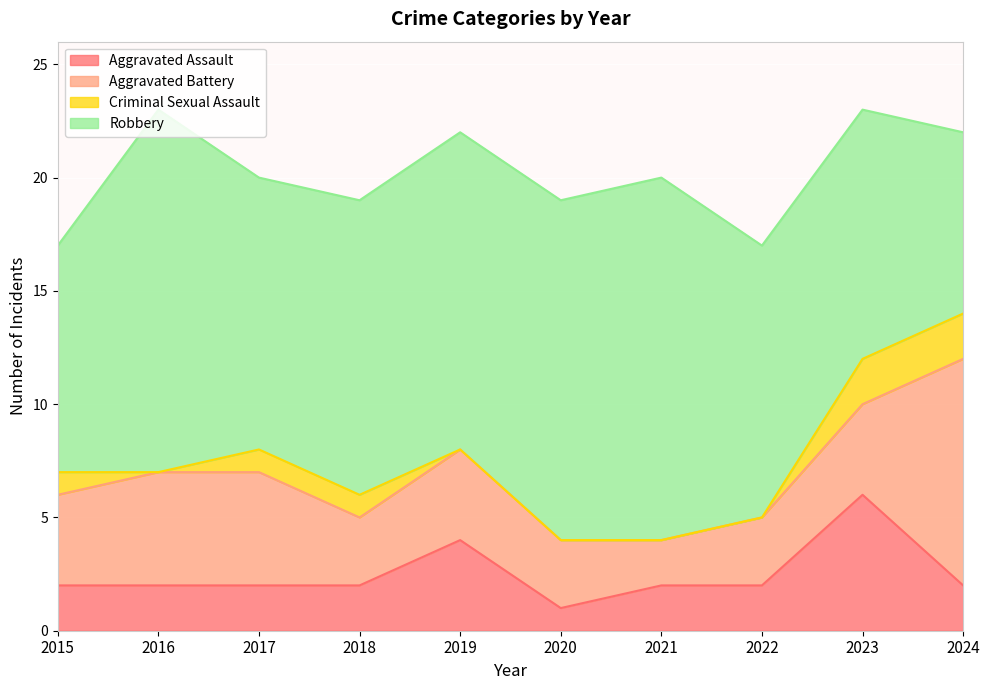

What is the average value of the Criminal Sexual Assault series?

1